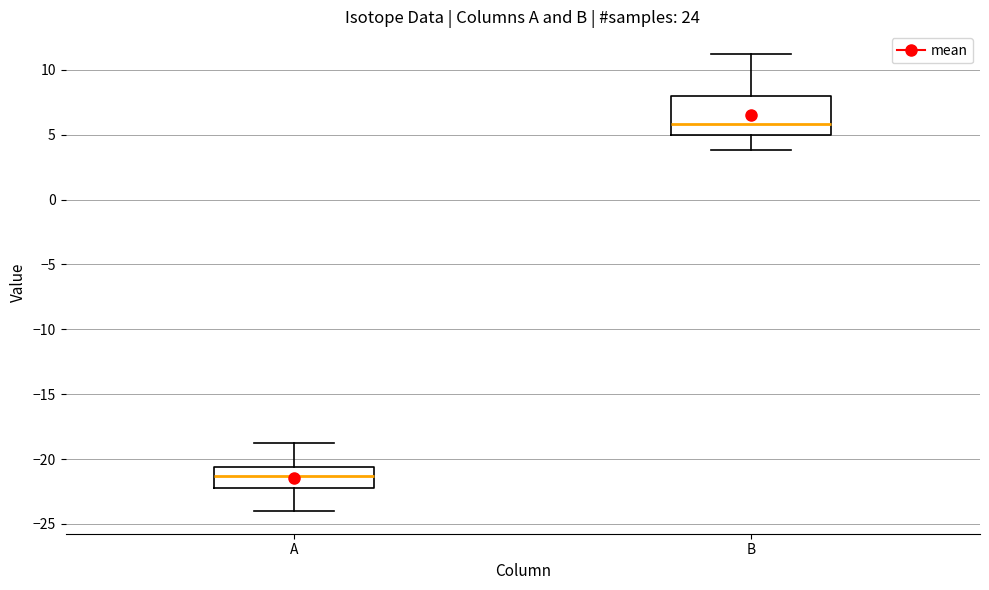

Where does the median line of the box for B sit on the y-axis? The values are not printed on the chart, so give them approximately, as read against the axis.

6.0